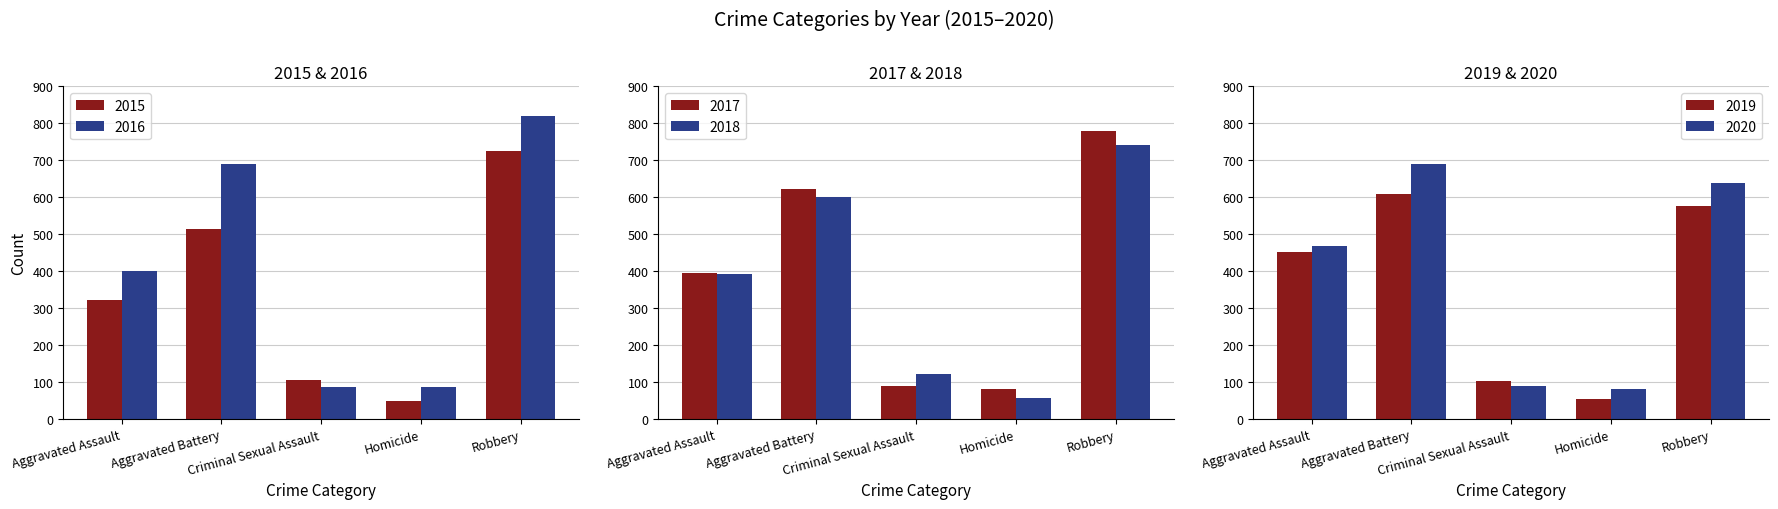

At how many categories does at least one series exceed 204?

3